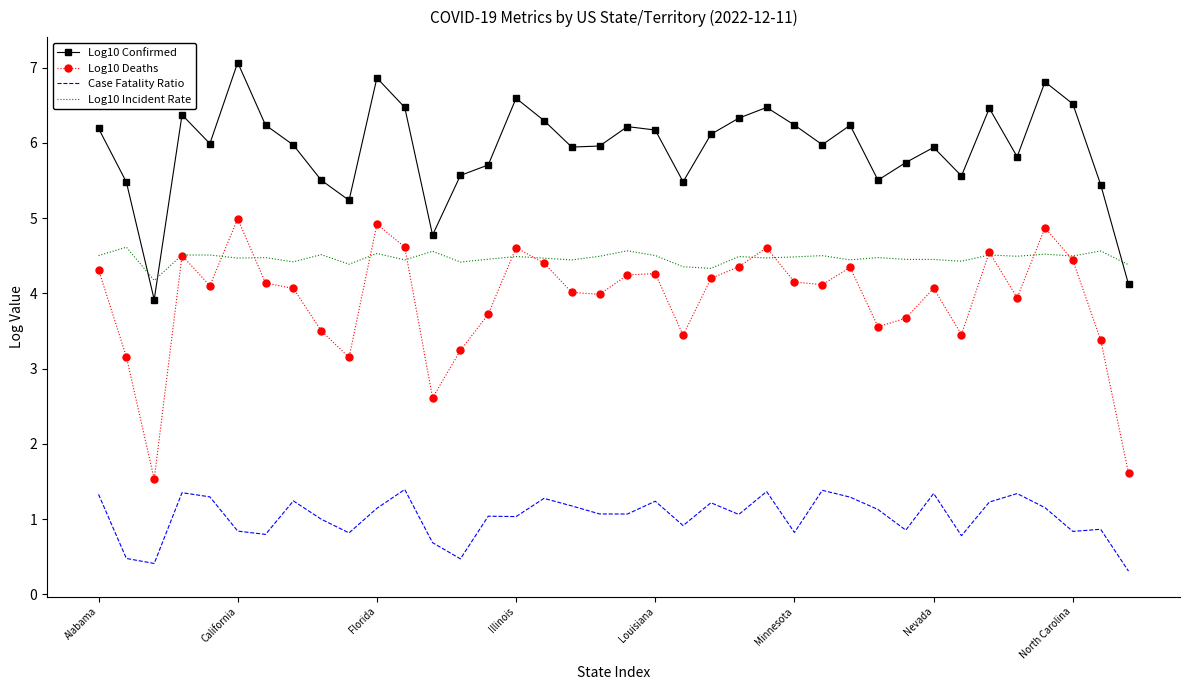

What is the sum of all Log10 Deaths values?

148.8